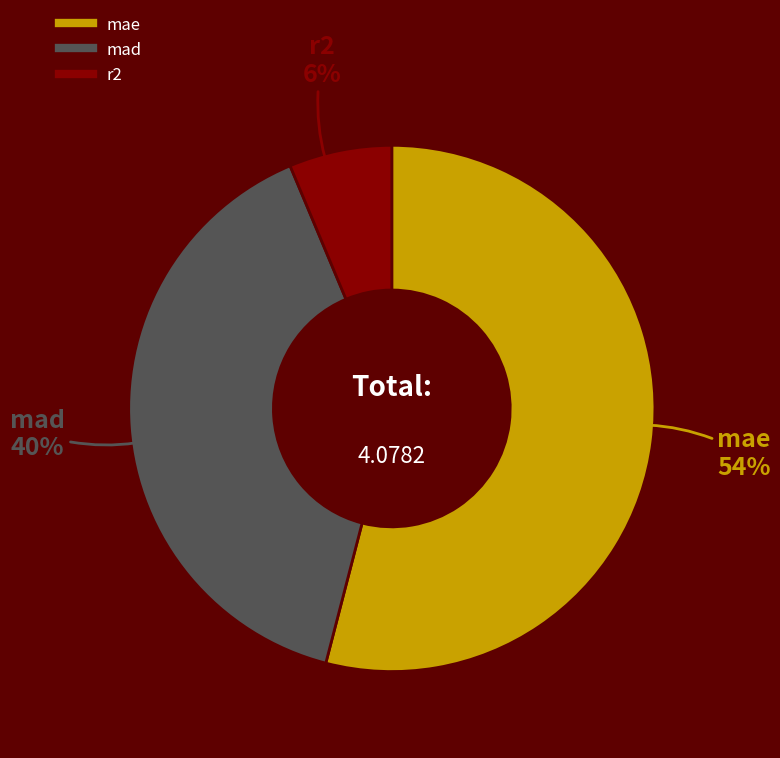

Which slice represents more than half of the pie?

mae